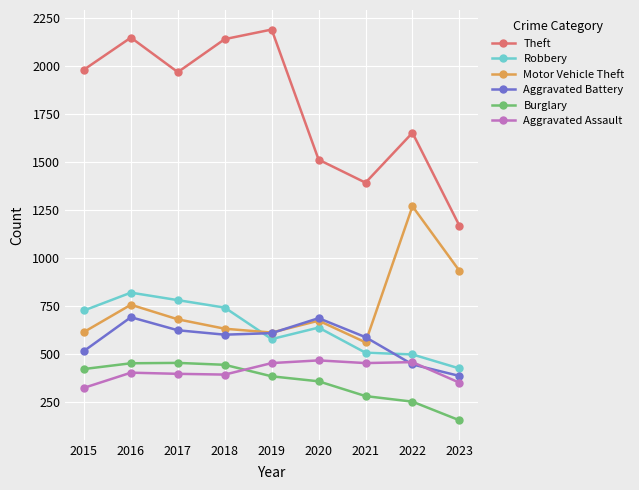

The Aggravated Assault series shows 203 at 2018. True or false?

False